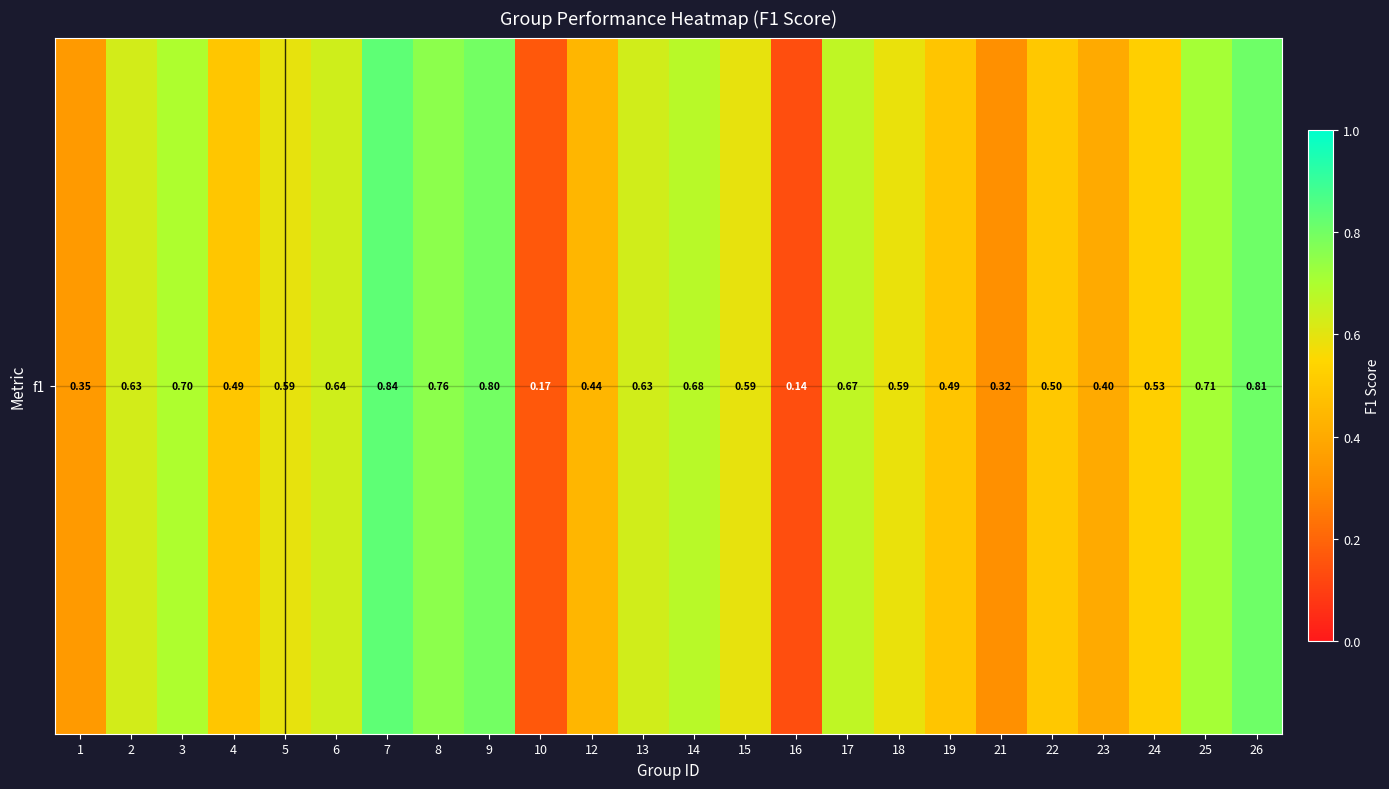

What is the minimum value shown in the chart?

0.1